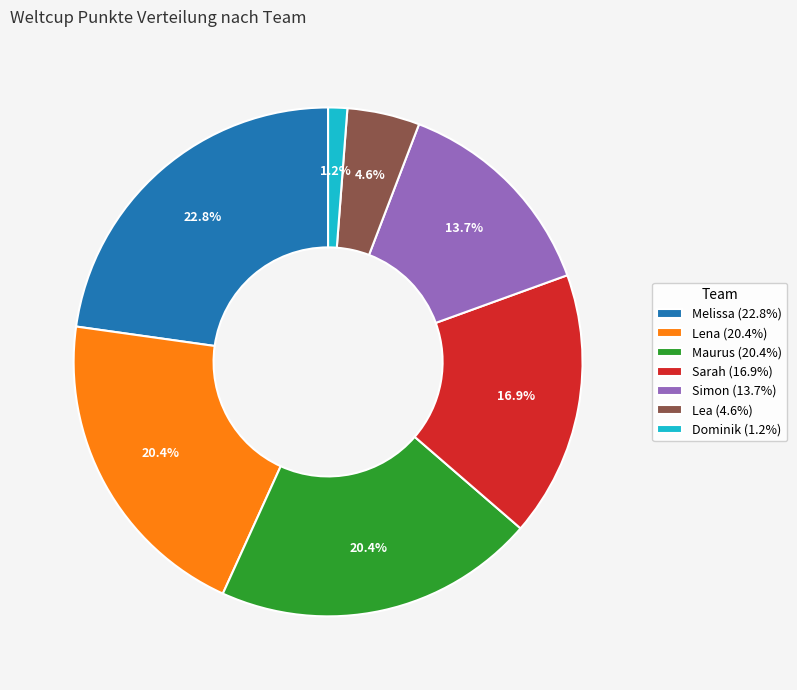

Count the number of slices in the pie.

7